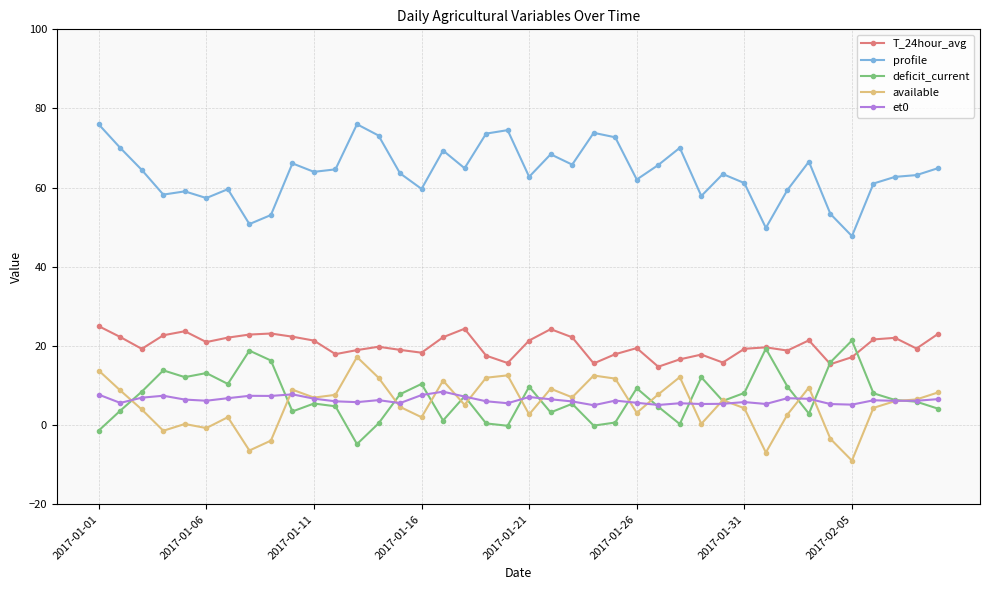

True or false: et0 and profile intersect in this chart.

False